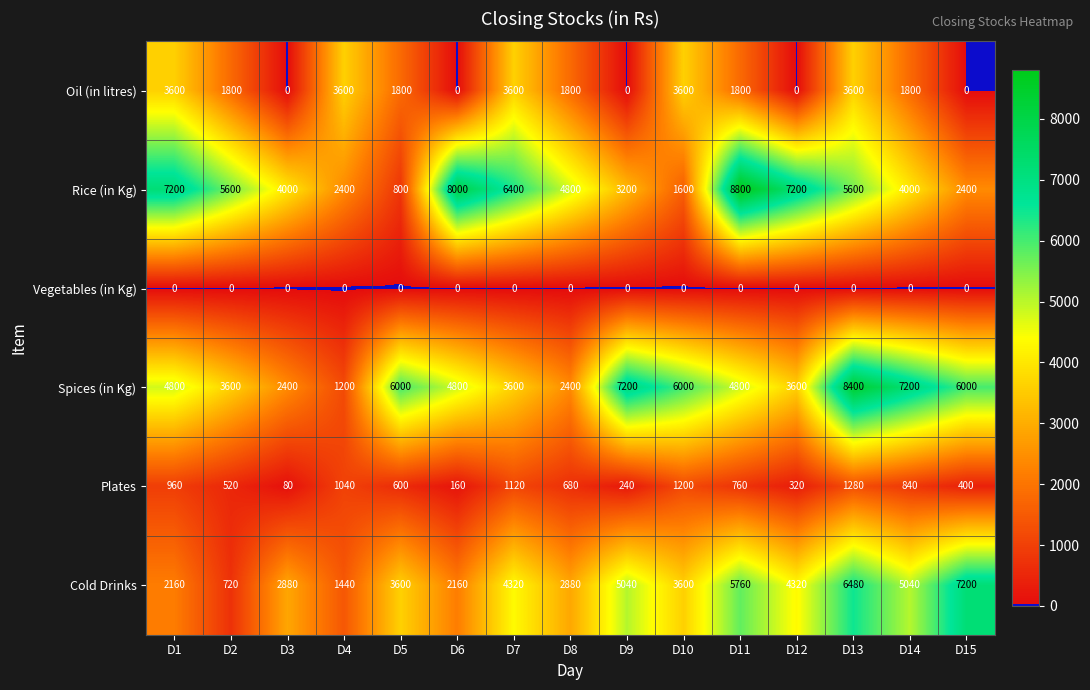

What is the greatest value displayed?

8800